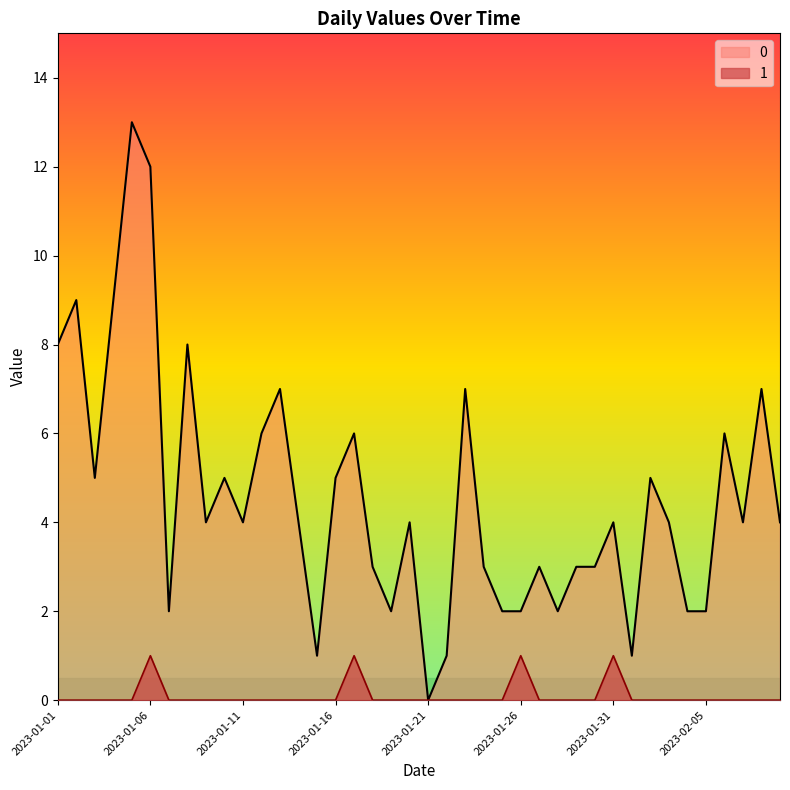

How many values in 1 are above zero?

4